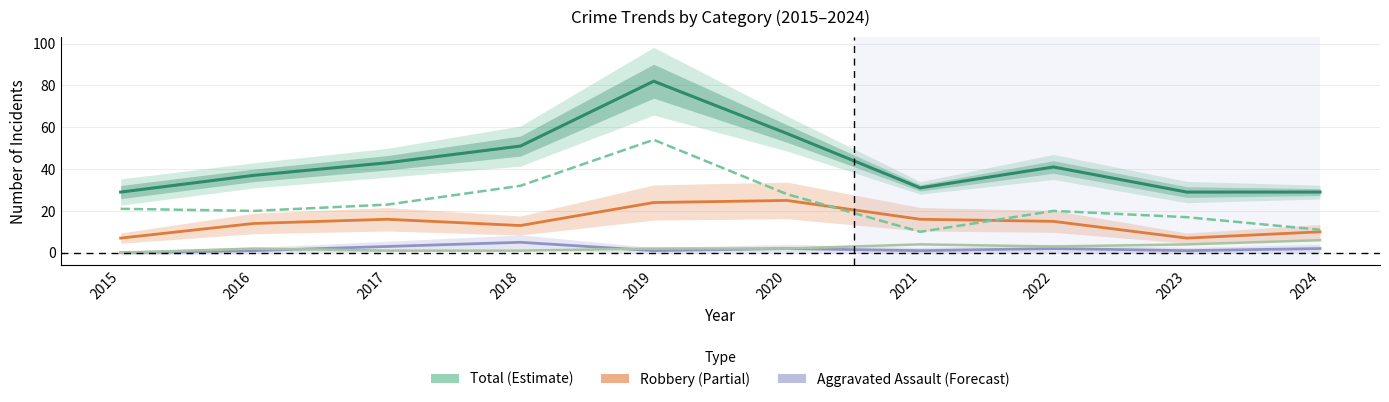

Which category has the highest value in the Aggravated Battery series?

2024